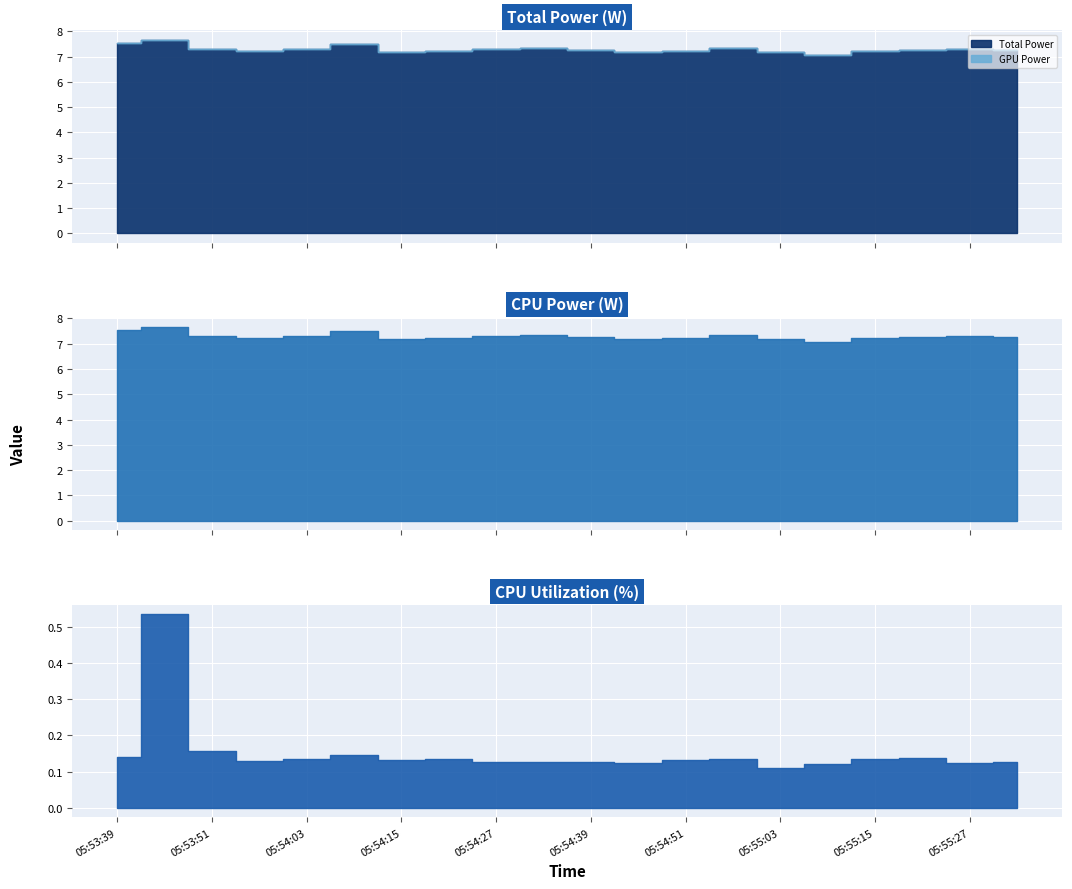

Is it true that CPU Utilization equals 0.1 at 05:54:15?

True